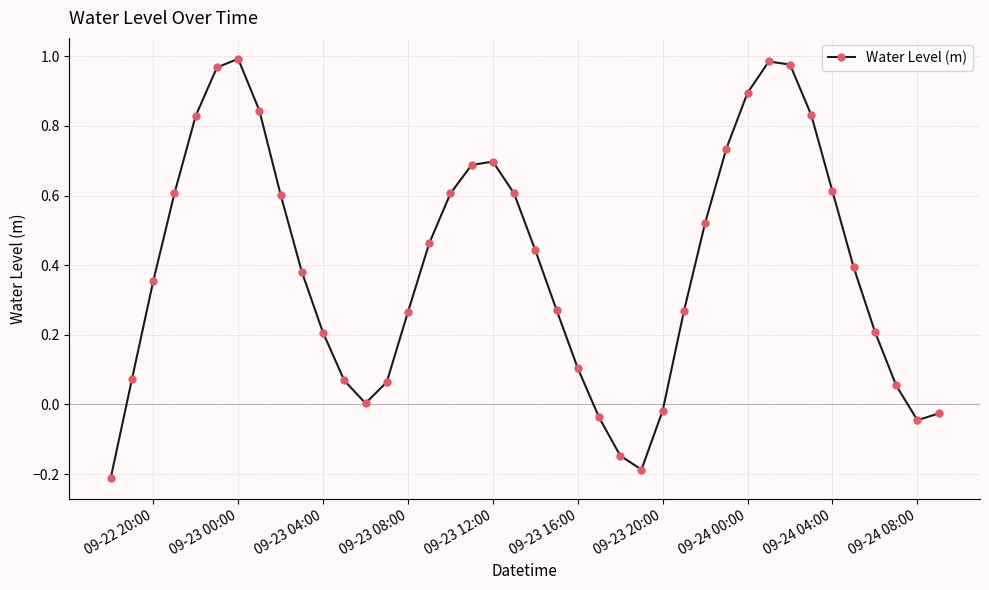

What is the difference between the maximum and minimum values?

1.2